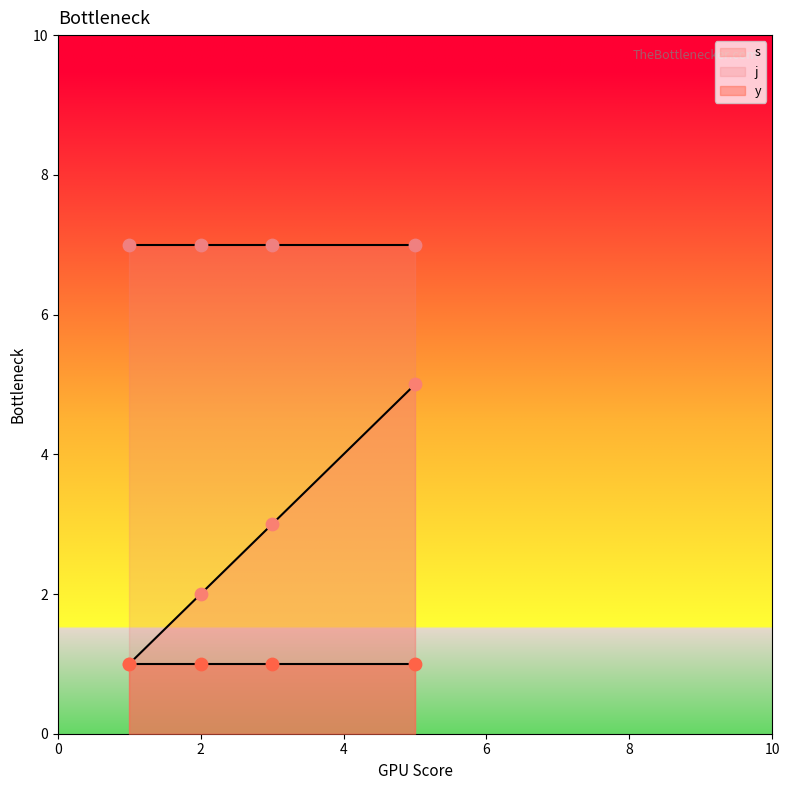

Which series reaches the minimum Y coordinate?

s